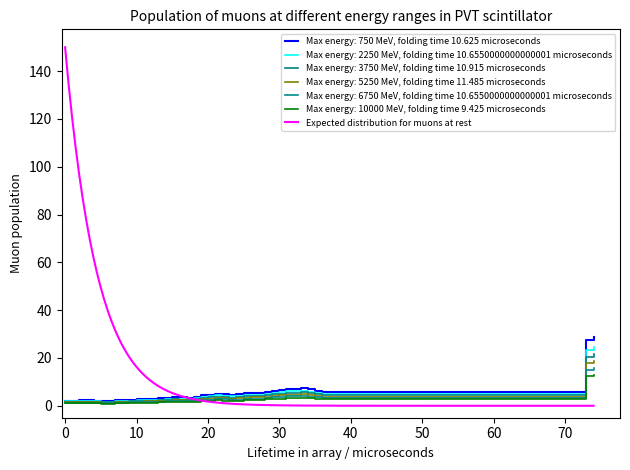

At which label is the value closest to 13?

33